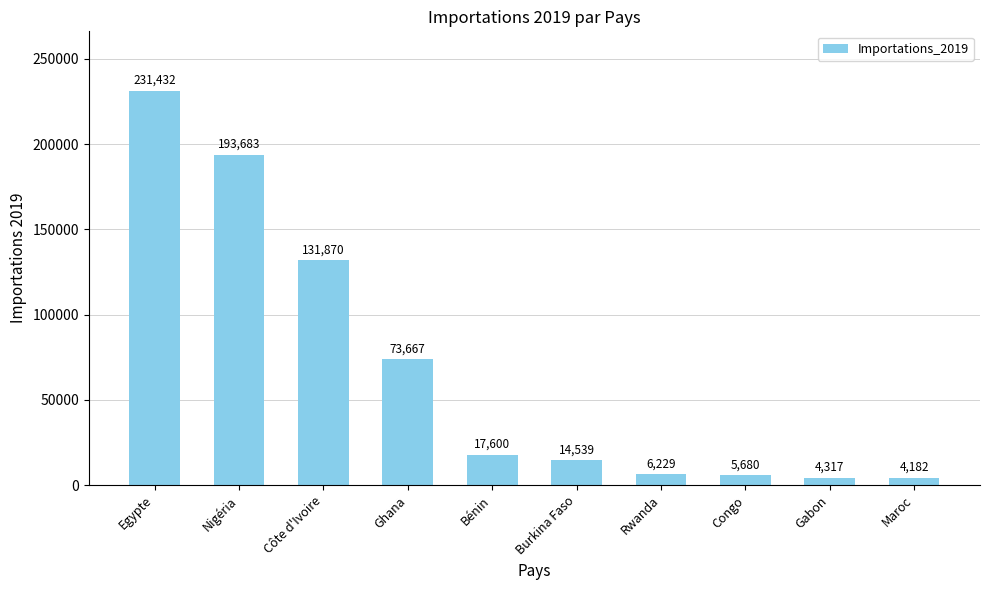

Which label corresponds to the largest value in the chart?

Egypte